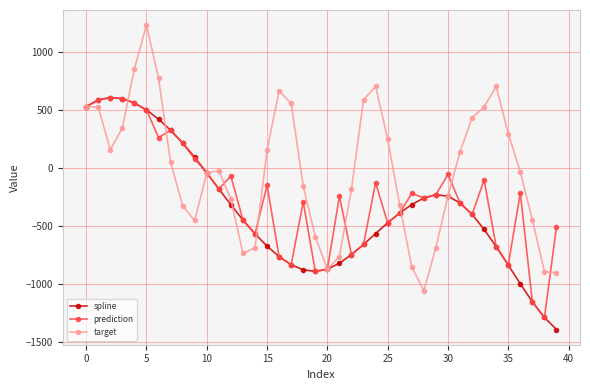

Is this an area chart (filled region under the line)?

No